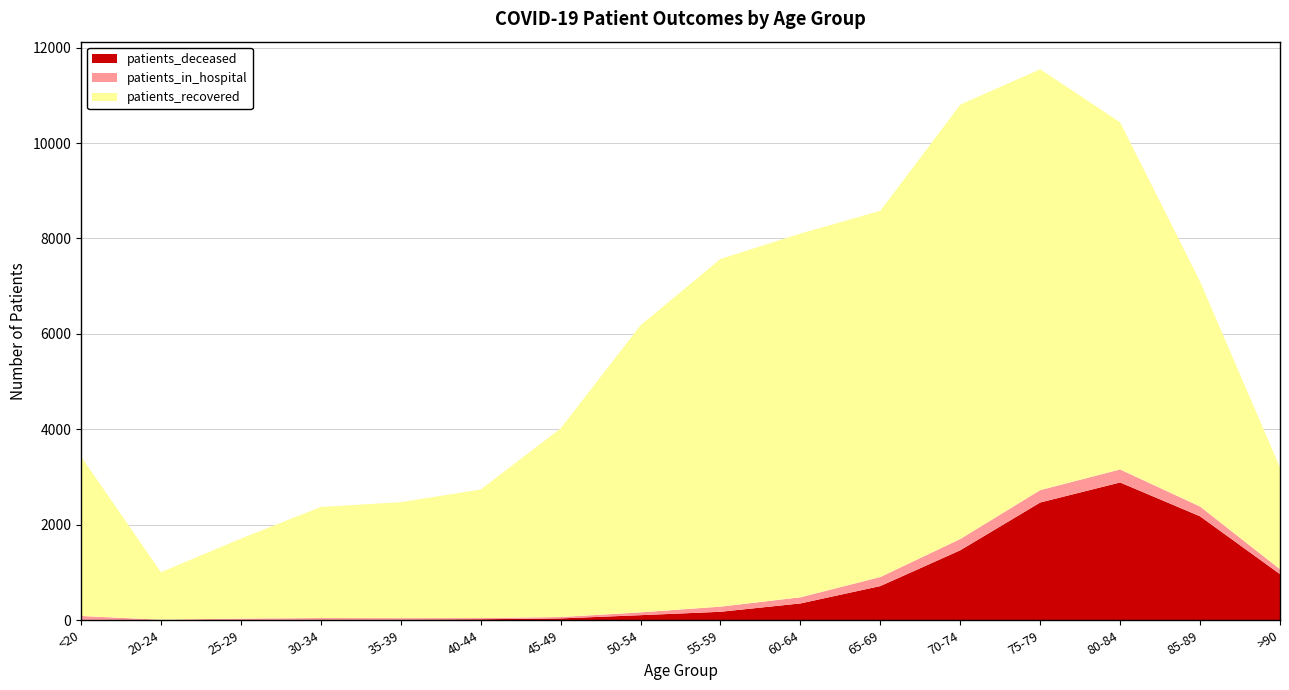

Reading left to right, what are all the values shown in this chart?

patients_recovered: 3342	995	1675	2327	2430	2694	3953	6015	7286	7621	7673	9102	8819	7274	4714	2131
patients_deceased: 11	3	3	14	13	21	39	107	178	353	717	1467	2468	2888	2179	967
patients_in_hospital: 79	9	33	33	32	25	29	59	108	129	190	236	260	273	205	104